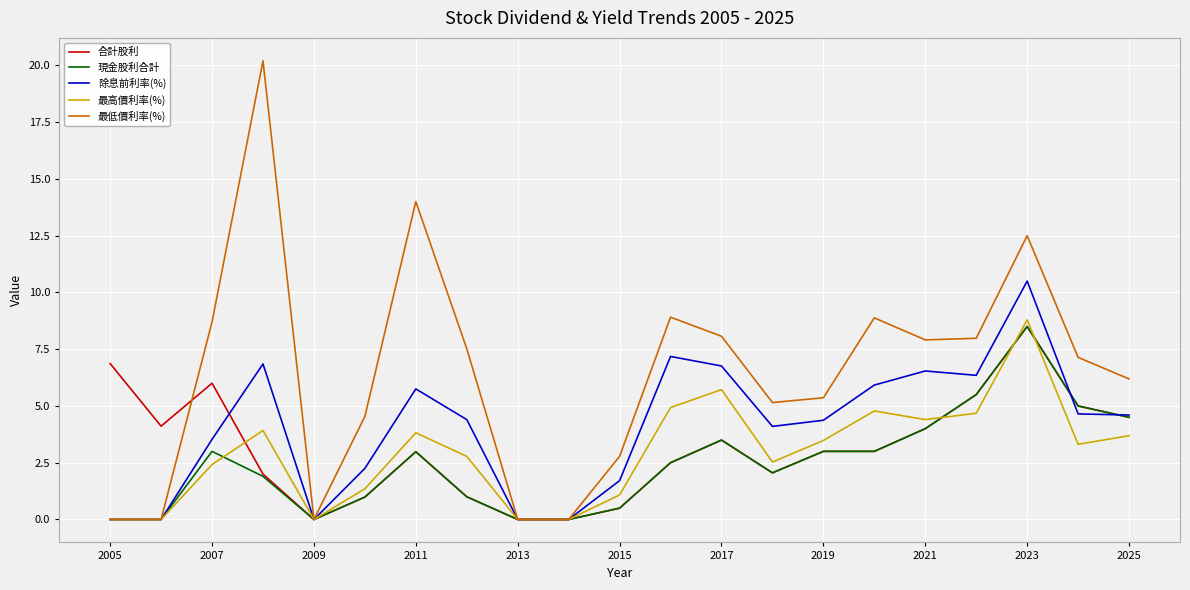

Which series has the widest spread of values?

最低價利率(%)